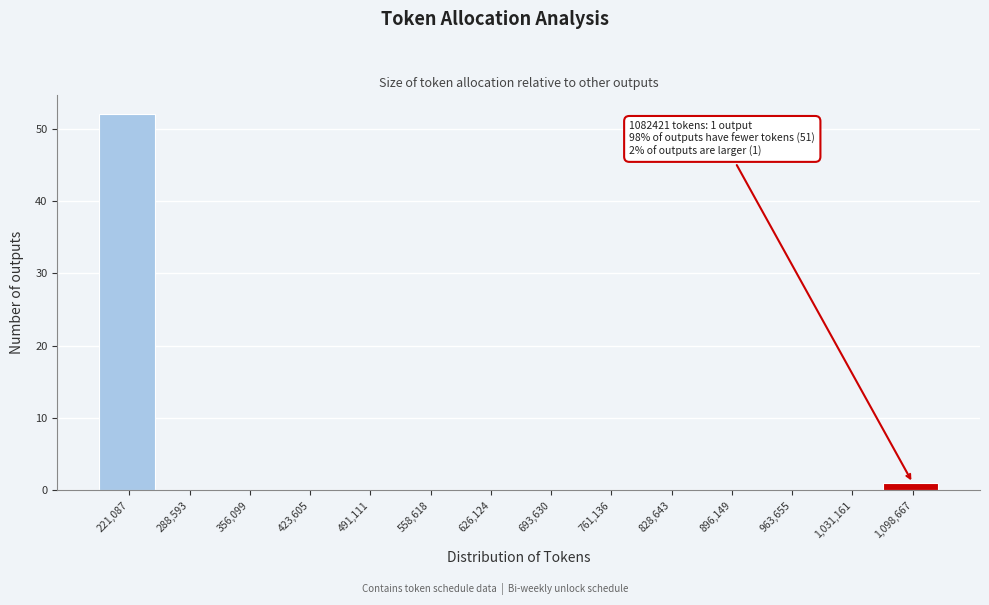

Which range on the x-axis has the tallest bar?

190000 to 250000